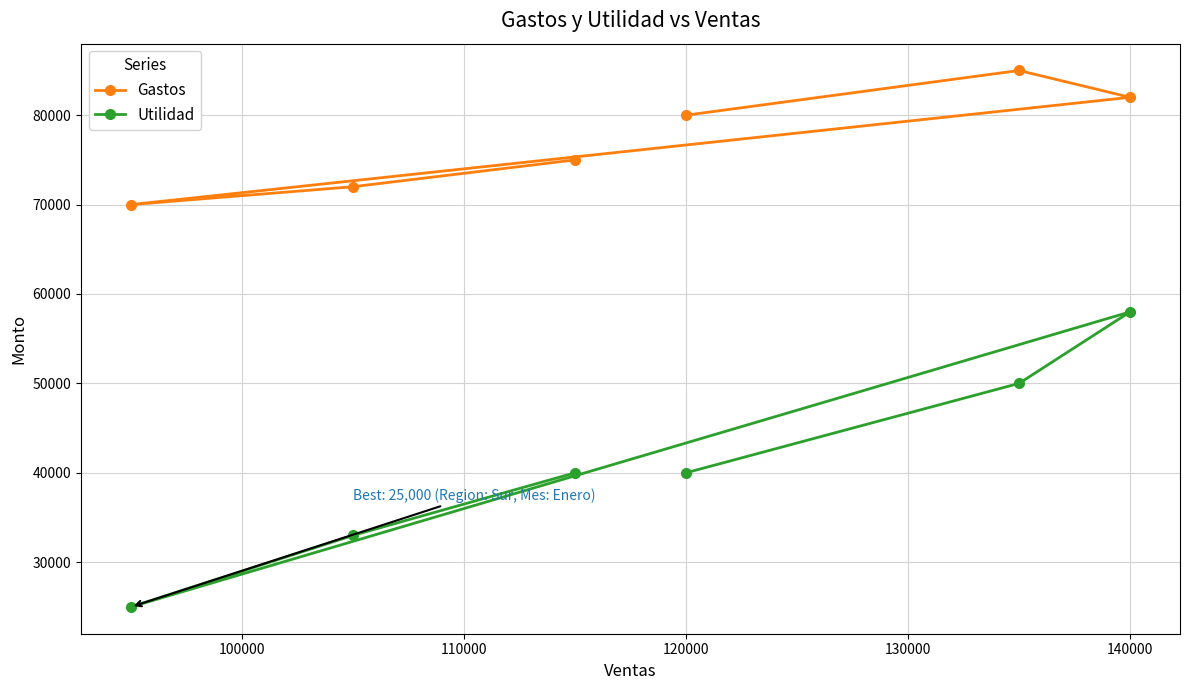

How many interior local peaks does the Utilidad series have?

1